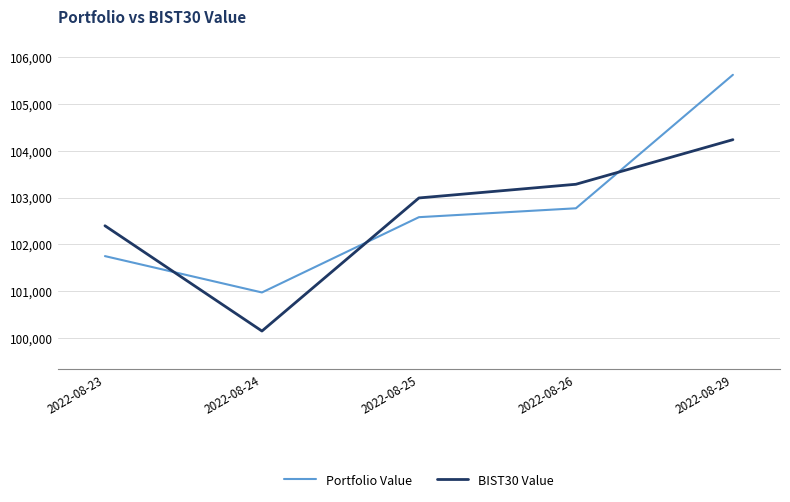

At which label does BIST30 Value first exceed 102990?

2022-08-25